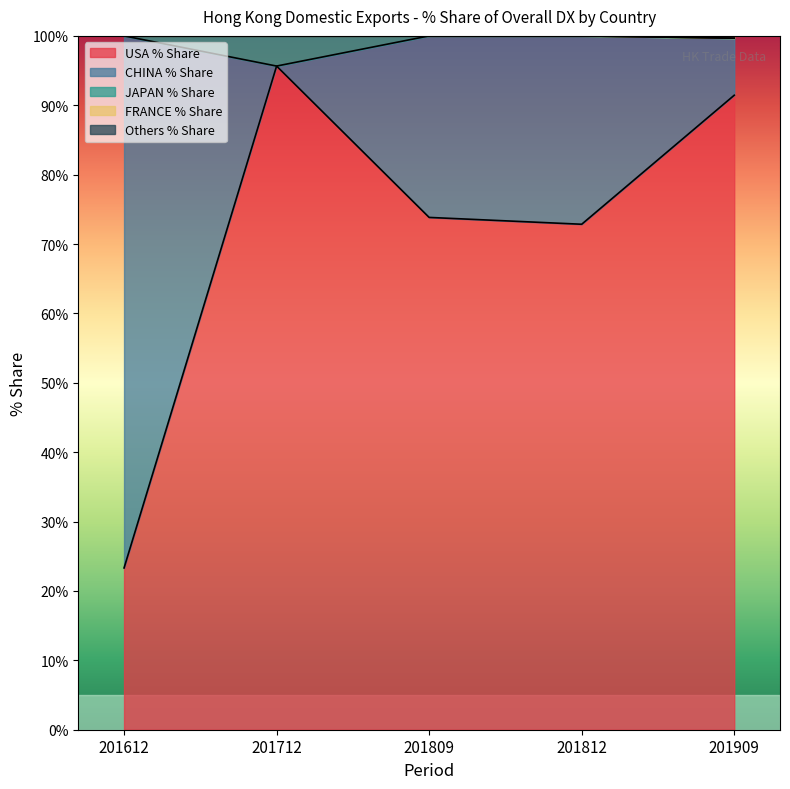

At which category does the chart reach its minimum across all series?

201612